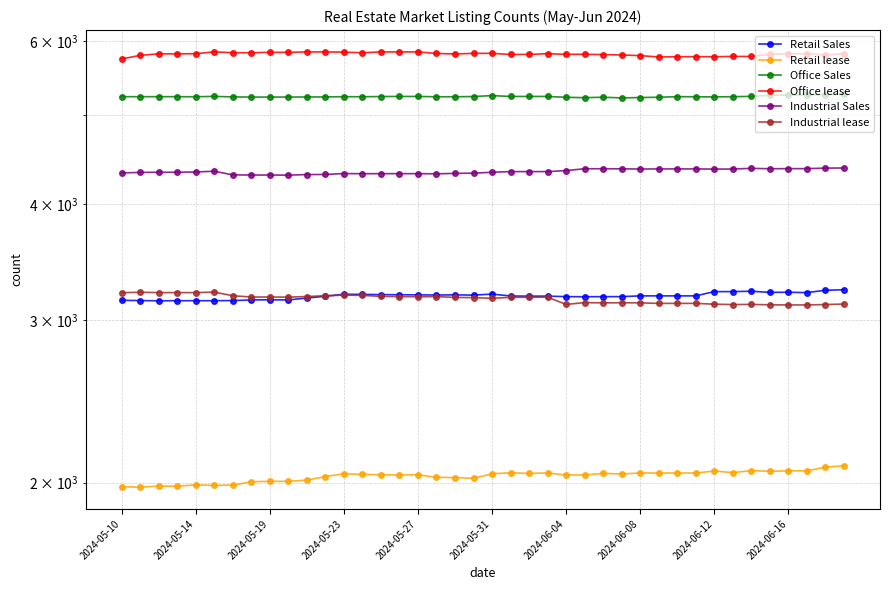

Reading left to right, list all the values displayed in this chart.

Retail Sales: 3149	3147	3145	3146	3146	3146	3147	3152	3153	3152	3167	3181	3197	3196	3194	3193	3192	3191	3192	3190	3198	3183	3182	3182	3178	3177	3178	3178	3184	3184	3184	3184	3218	3218	3221	3212	3213	3210	3229	3233
Retail lease: 1980	1978	1983	1983	1989	1987	1988	2005	2007	2007	2013	2031	2045	2042	2040	2039	2040	2027	2026	2022	2045	2050	2047	2049	2039	2039	2047	2044	2049	2049	2049	2049	2059	2051	2061	2058	2060	2060	2079	2086
Office Sales: 5227	5227	5227	5227	5226	5231	5224	5222	5222	5222	5223	5224	5227	5226	5229	5230	5230	5226	5226	5229	5241	5230	5230	5230	5219	5214	5220	5211	5216	5220	5227	5226	5224	5227	5231	5245	5249	5249	5255	5257
Office lease: 5742	5793	5815	5815	5817	5844	5831	5831	5837	5837	5843	5843	5840	5831	5843	5843	5843	5821	5813	5822	5822	5806	5807	5817	5808	5809	5804	5799	5789	5770	5773	5774	5773	5778	5777	5810	5817	5817	5797	5819
Industrial Sales: 4324	4329	4331	4331	4334	4342	4303	4301	4301	4300	4306	4307	4317	4315	4316	4316	4316	4314	4319	4321	4331	4338	4338	4338	4349	4369	4369	4368	4366	4367	4367	4367	4365	4366	4373	4369	4370	4370	4376	4377
Industrial lease: 3209	3213	3210	3210	3210	3214	3185	3175	3175	3174	3179	3185	3190	3188	3180	3178	3177	3178	3172	3170	3165	3172	3173	3174	3117	3131	3129	3130	3129	3125	3125	3125	3119	3116	3117	3114	3113	3113	3116	3120